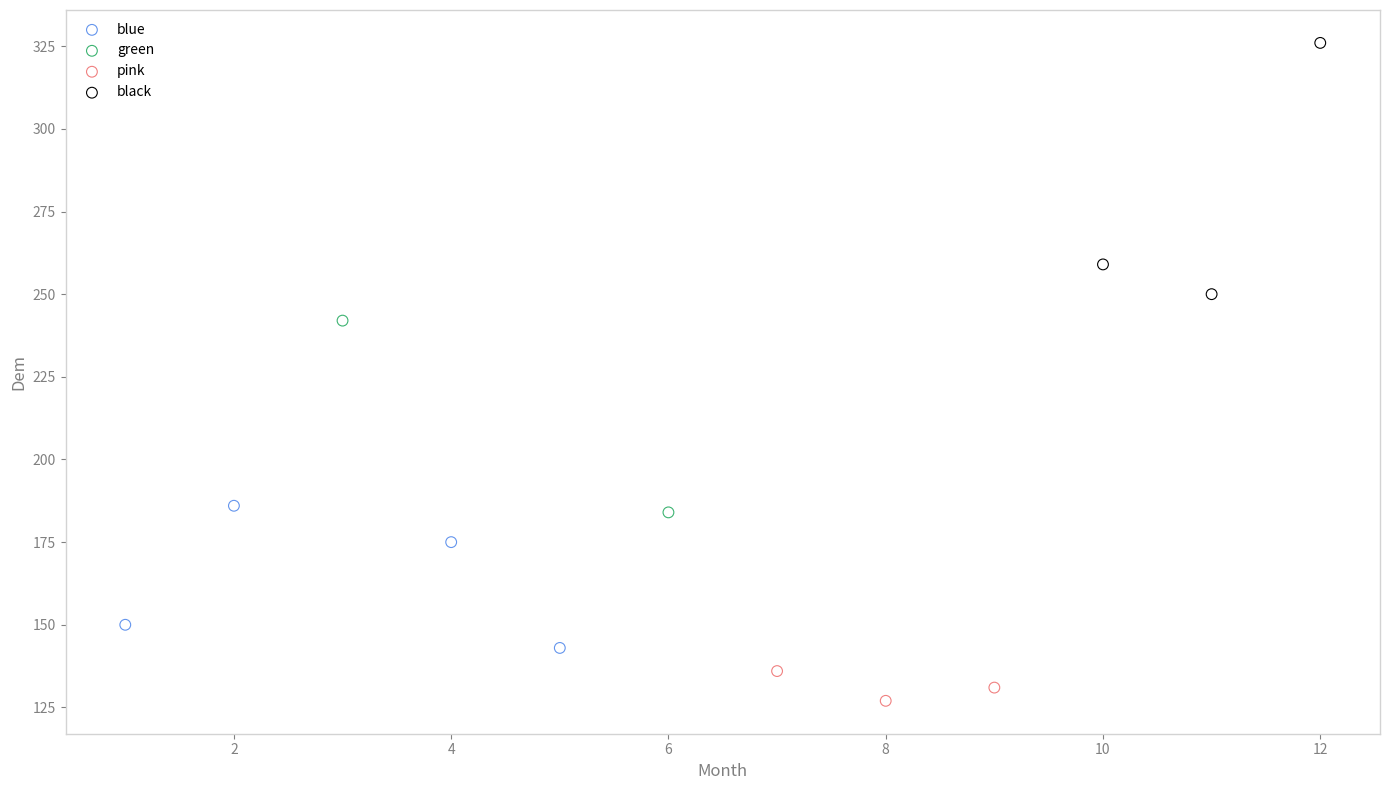

Which series reaches the maximum Y coordinate?

black